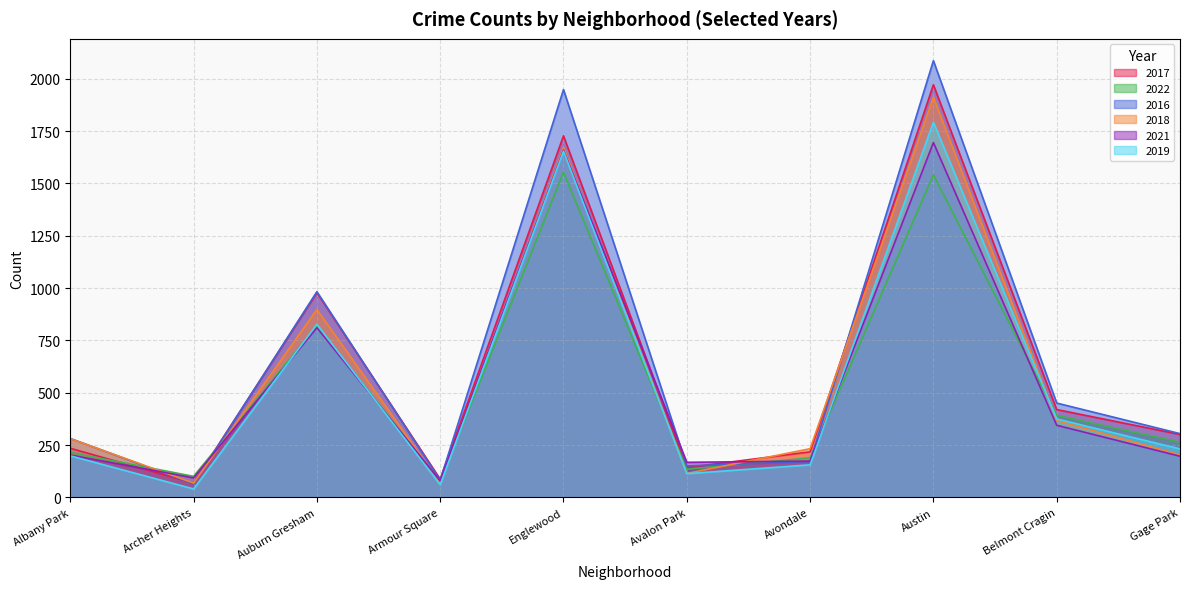

What position from the right is Belmont Cragin?

2